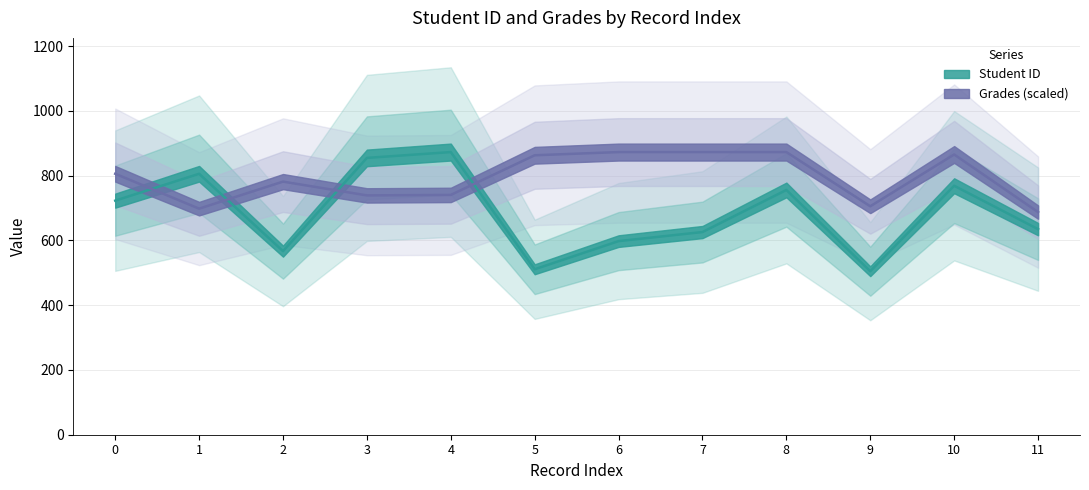

Reading right to left, transcribe all the data shown in this chart.

Student ID: 635.0	769.0	505.0	756.0	626.0	598.0	511.0	873.0	855.0	567.0	806.0	723.0
Grades: 687.7	865.6	705.6	873.0	873.0	873.0	863.1	740.7	739.2	781.8	698.2	806.0